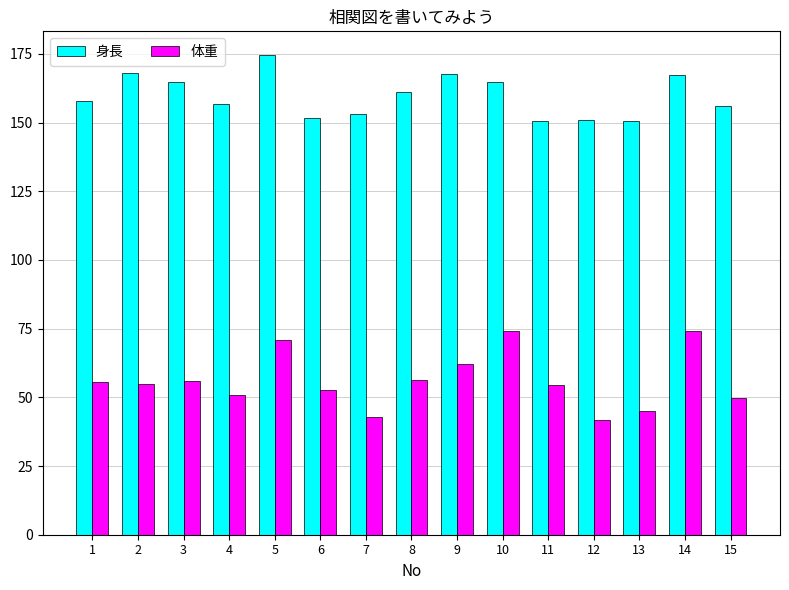

What is the spread (max minus min) of values at 9?

105.5